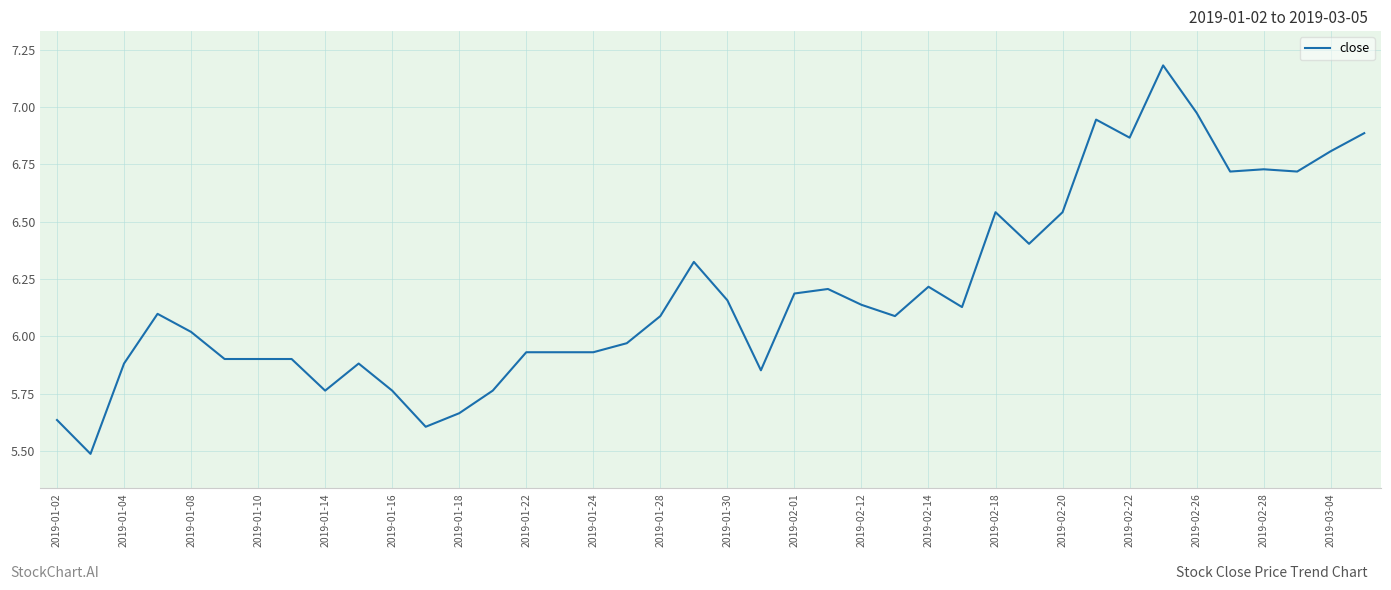

How many lines are shown in the chart?

1